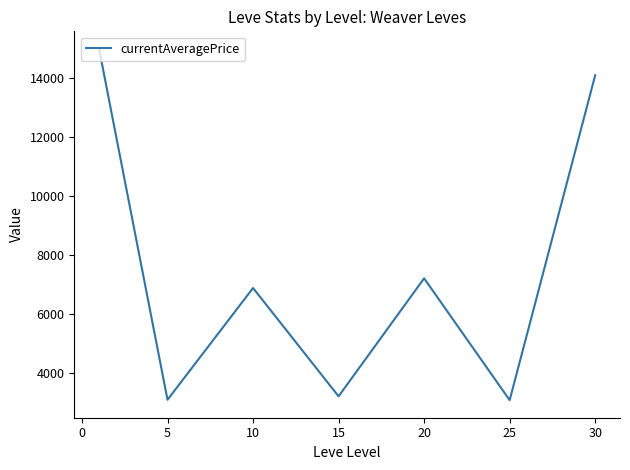

What is the maximum value shown in the chart?

15000.0